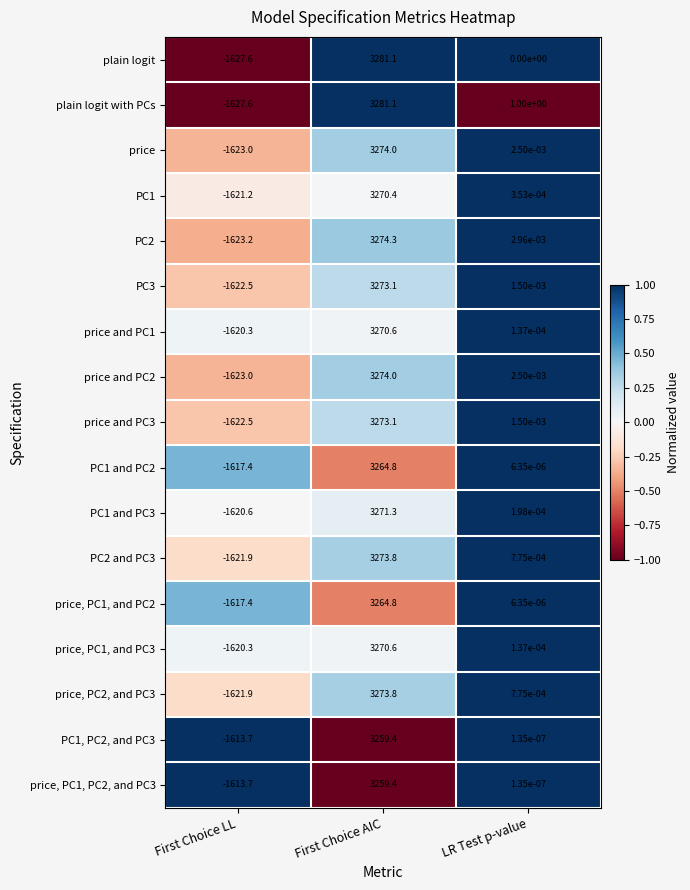

At which label does PC3 reach its minimum?

First Choice LL